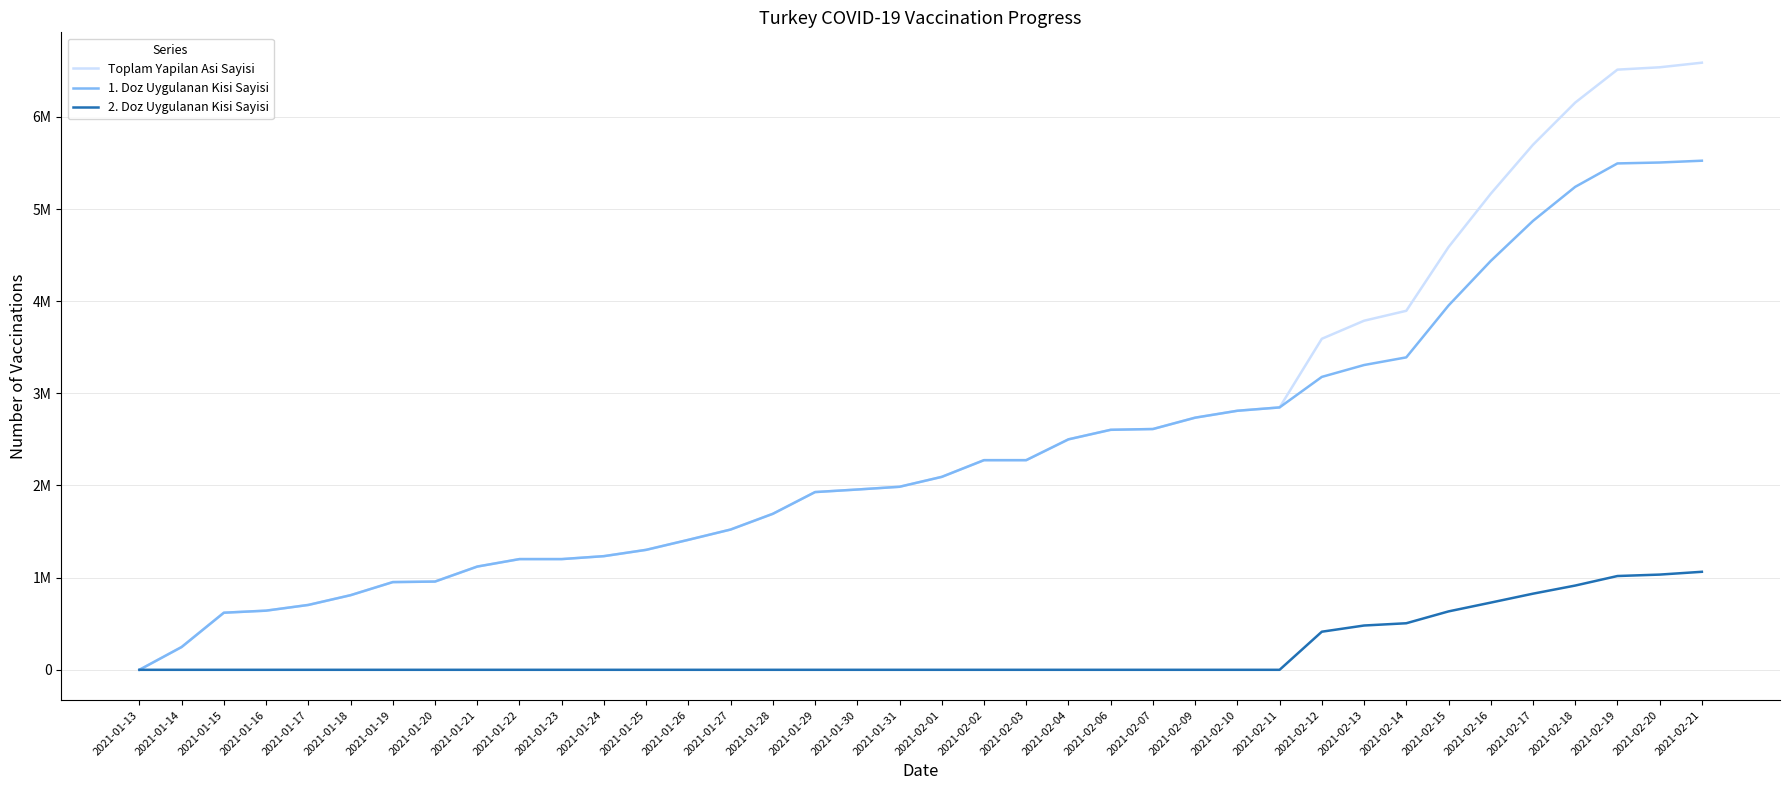

What is the label of the 28th point from the left?

2021-02-11